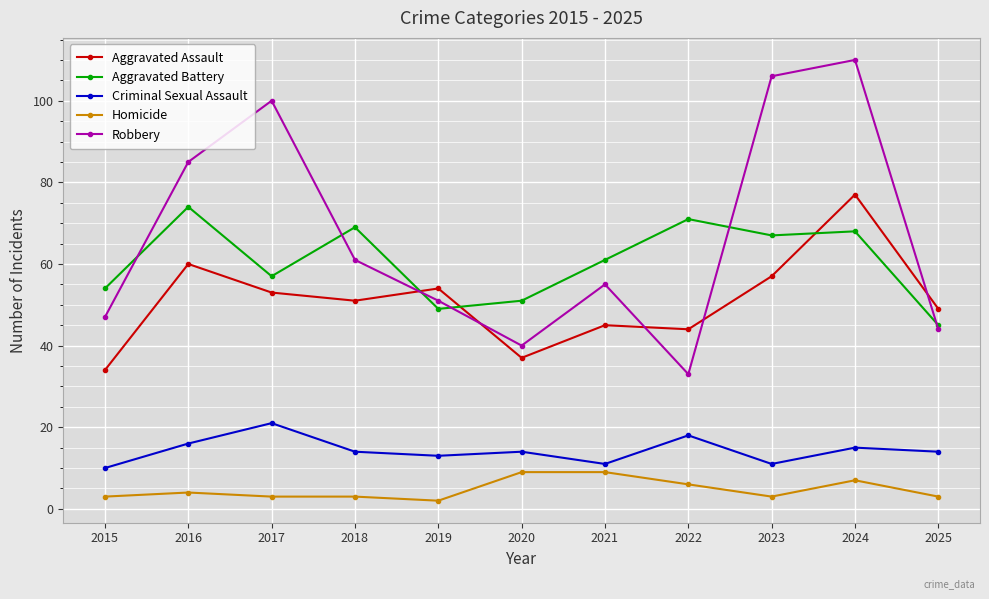

What is the average value of the Aggravated Assault series?

51